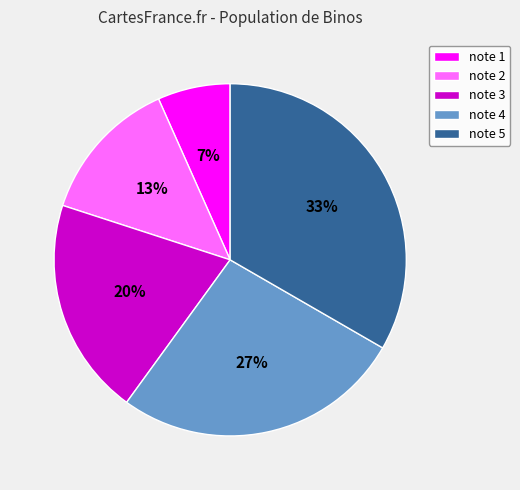

Is note 4 the majority of the pie?

No